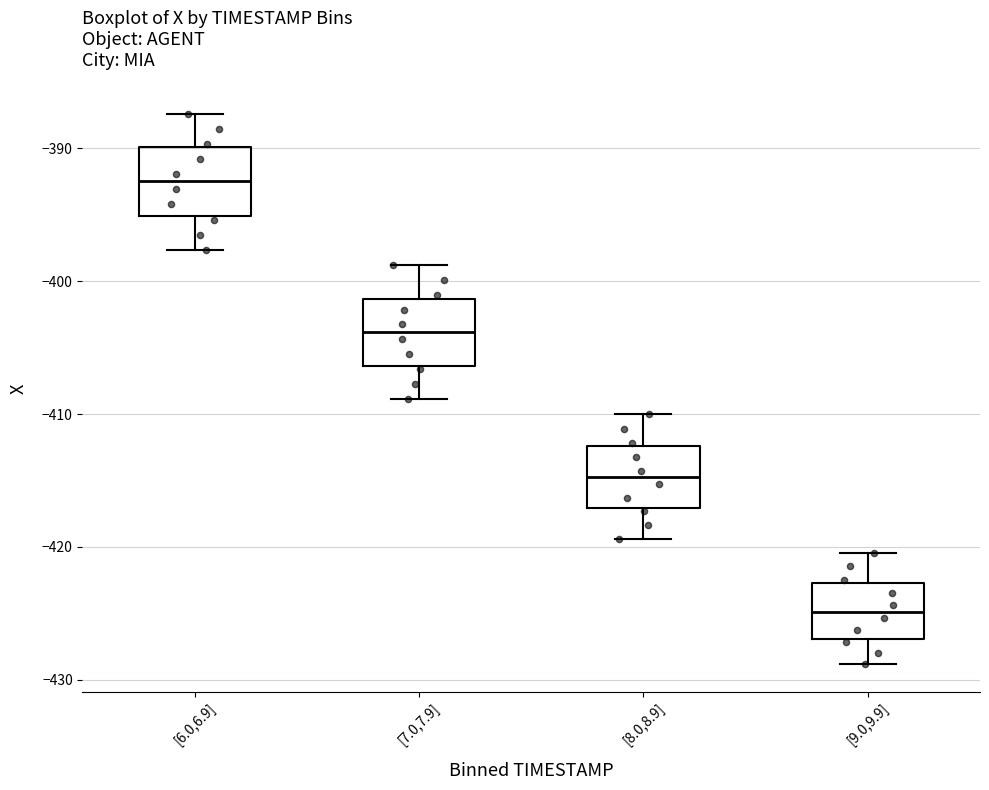

Which box's median line is the highest?

[6.0,6.9]